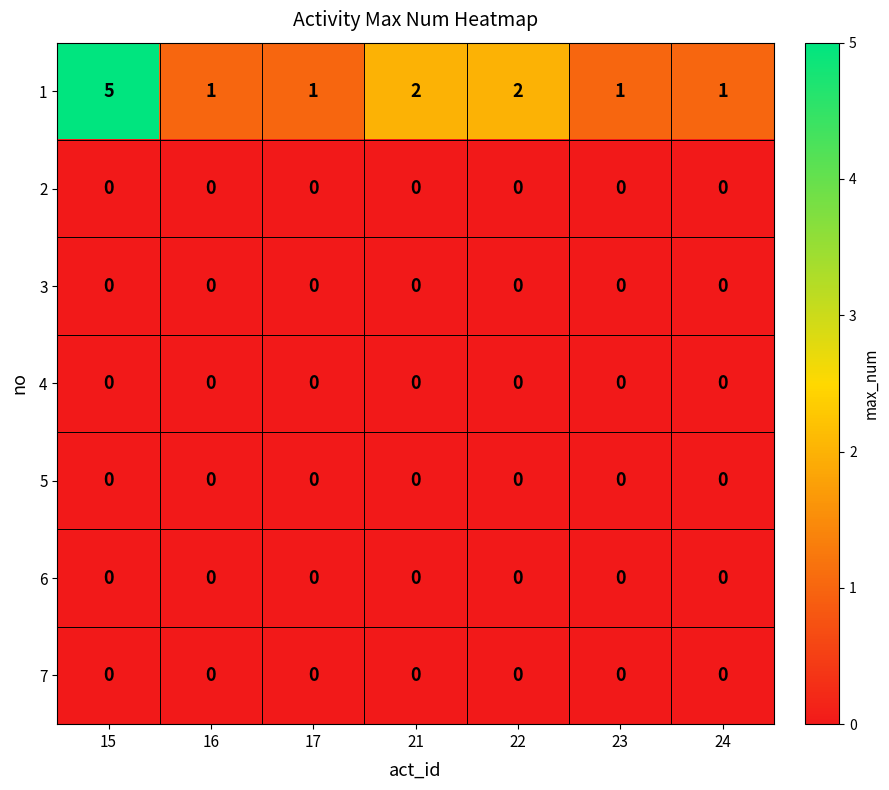

Which series has the largest range (max minus min)?

1